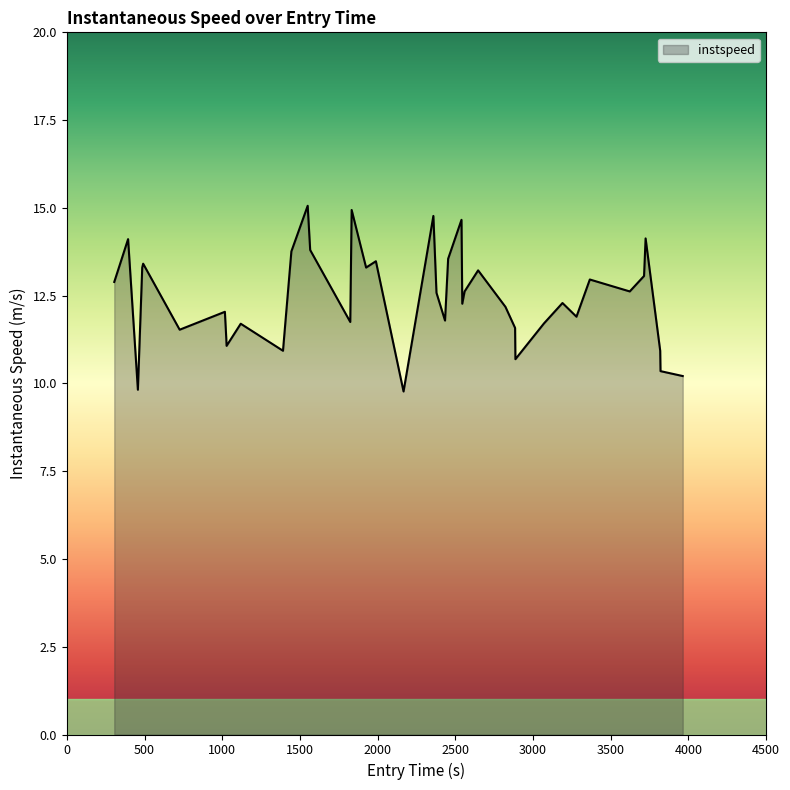

What is the difference between the maximum and minimum values?

5.3